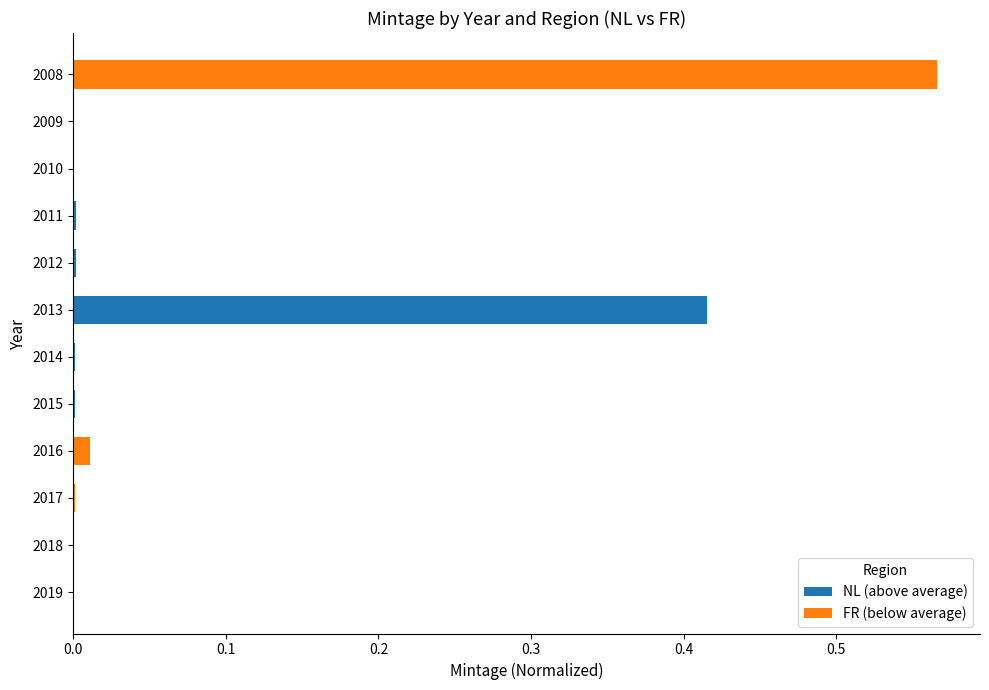

At which category is the sum across all series the highest?

2008